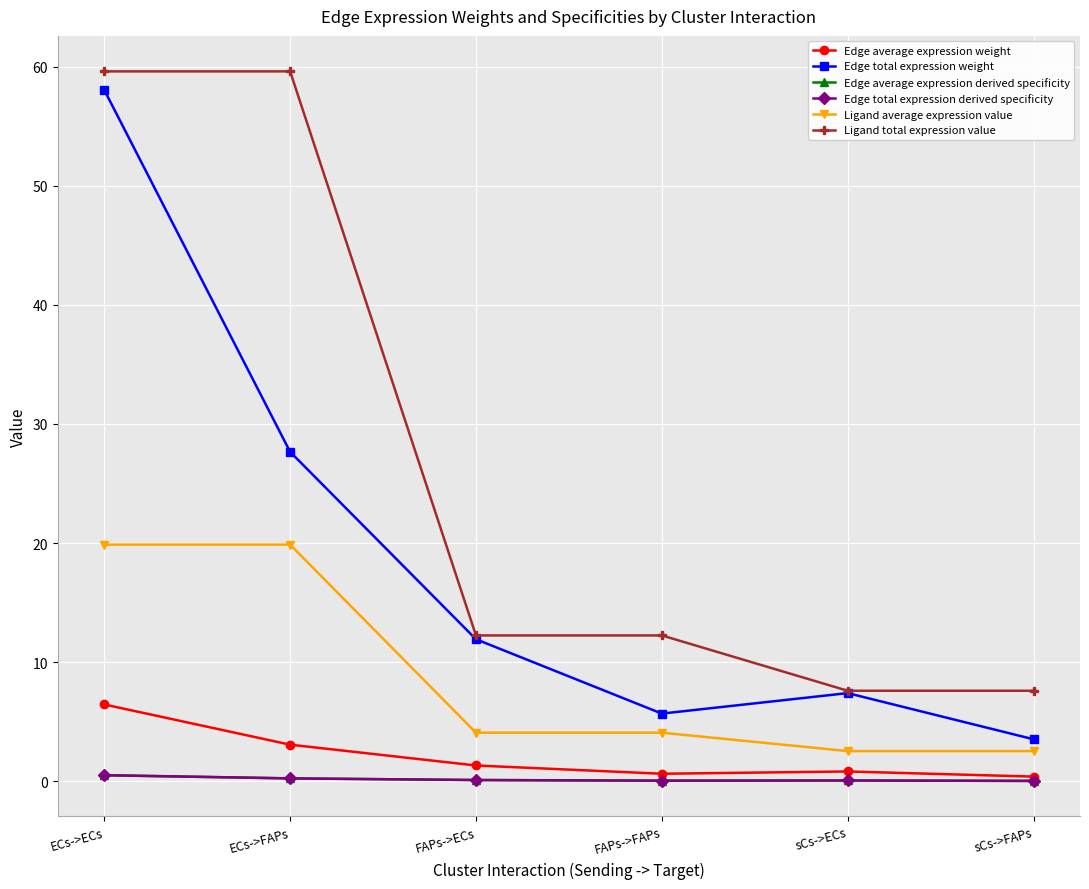

Reading left to right, transcribe all the data shown in this chart.

Edge average expression weight: ECs->ECs=6.4	ECs->FAPs=3.1	FAPs->ECs=1.3	FAPs->FAPs=0.6	sCs->ECs=0.8	sCs->FAPs=0.4
Edge total expression weight: ECs->ECs=58.0	ECs->FAPs=27.7	FAPs->ECs=11.9	FAPs->FAPs=5.7	sCs->ECs=7.4	sCs->FAPs=3.5
Edge average expression derived specificity: ECs->ECs=0.5	ECs->FAPs=0.2	FAPs->ECs=0.1	FAPs->FAPs=0.0	sCs->ECs=0.1	sCs->FAPs=0.0
Edge total expression derived specificity: ECs->ECs=0.5	ECs->FAPs=0.2	FAPs->ECs=0.1	FAPs->FAPs=0.0	sCs->ECs=0.1	sCs->FAPs=0.0
Ligand average expression value: ECs->ECs=19.9	ECs->FAPs=19.9	FAPs->ECs=4.1	FAPs->FAPs=4.1	sCs->ECs=2.5	sCs->FAPs=2.5
Ligand total expression value: ECs->ECs=59.6	ECs->FAPs=59.6	FAPs->ECs=12.2	FAPs->FAPs=12.2	sCs->ECs=7.6	sCs->FAPs=7.6